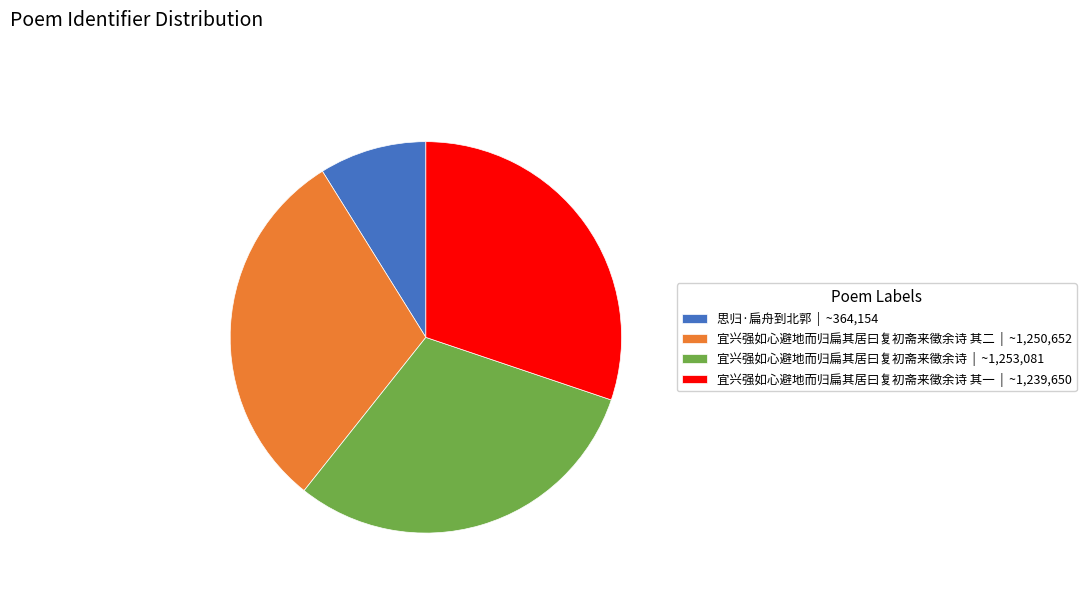

Is there a majority slice in this chart?

No